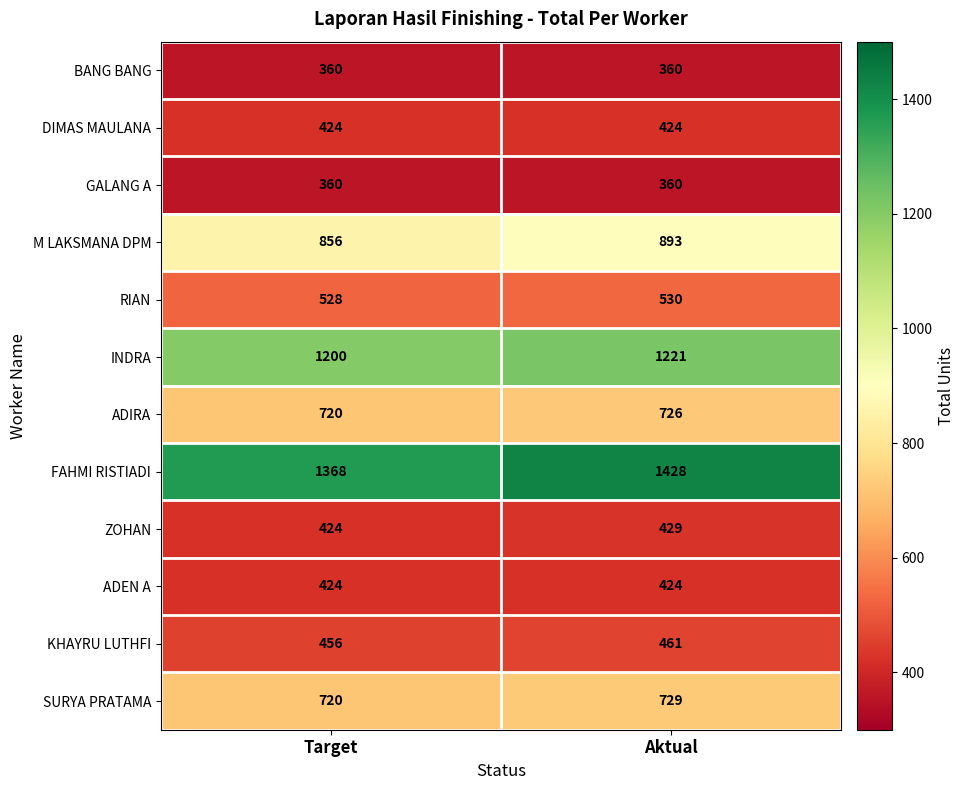

What is the smallest value displayed?

360